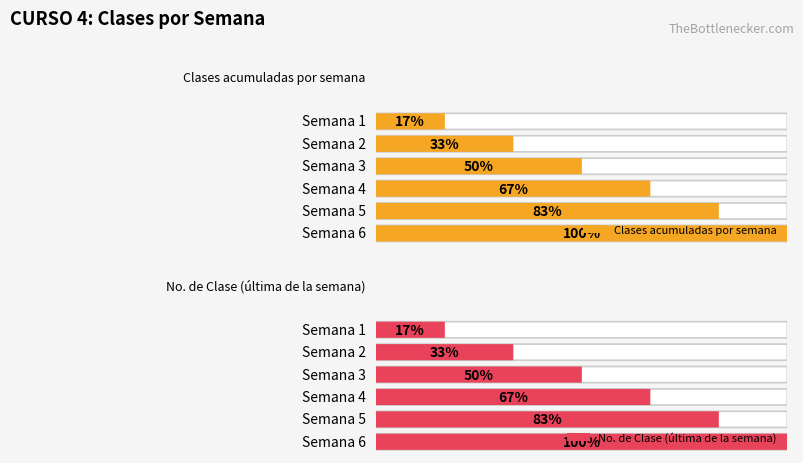

Rank the categories by value from lowest to highest.

Semana 1, Semana 1, Semana 2, Semana 2, Semana 3, Semana 3, Semana 4, Semana 4, Semana 5, Semana 5, Semana 6, Semana 6